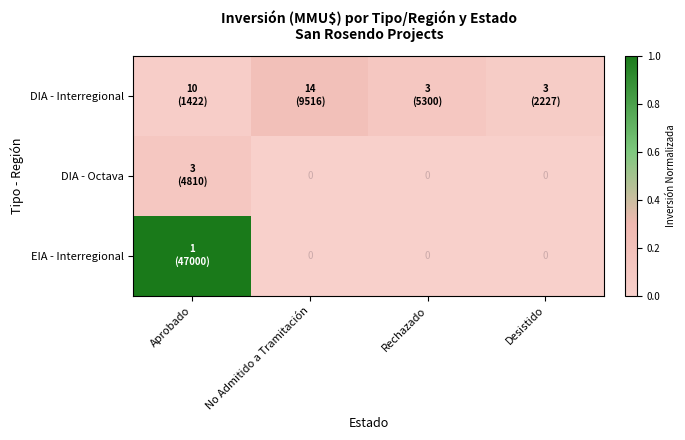

Is the value of DIA - Octava at Aprobado greater than the value of EIA - Interregional at Desistido?

Yes